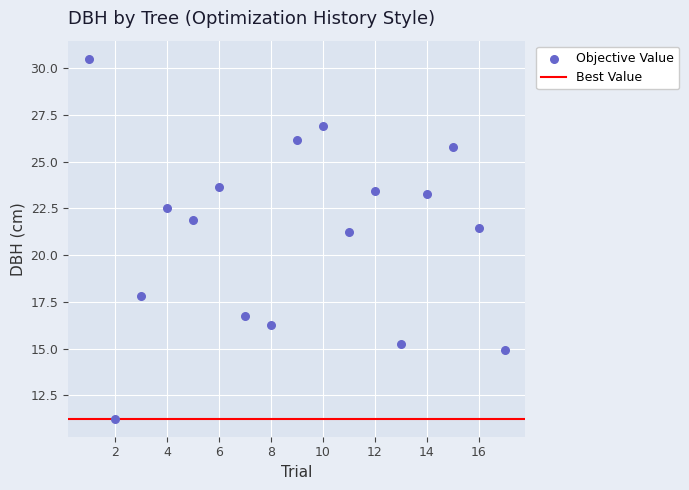

What is the range of X values (max minus min)?

16.0